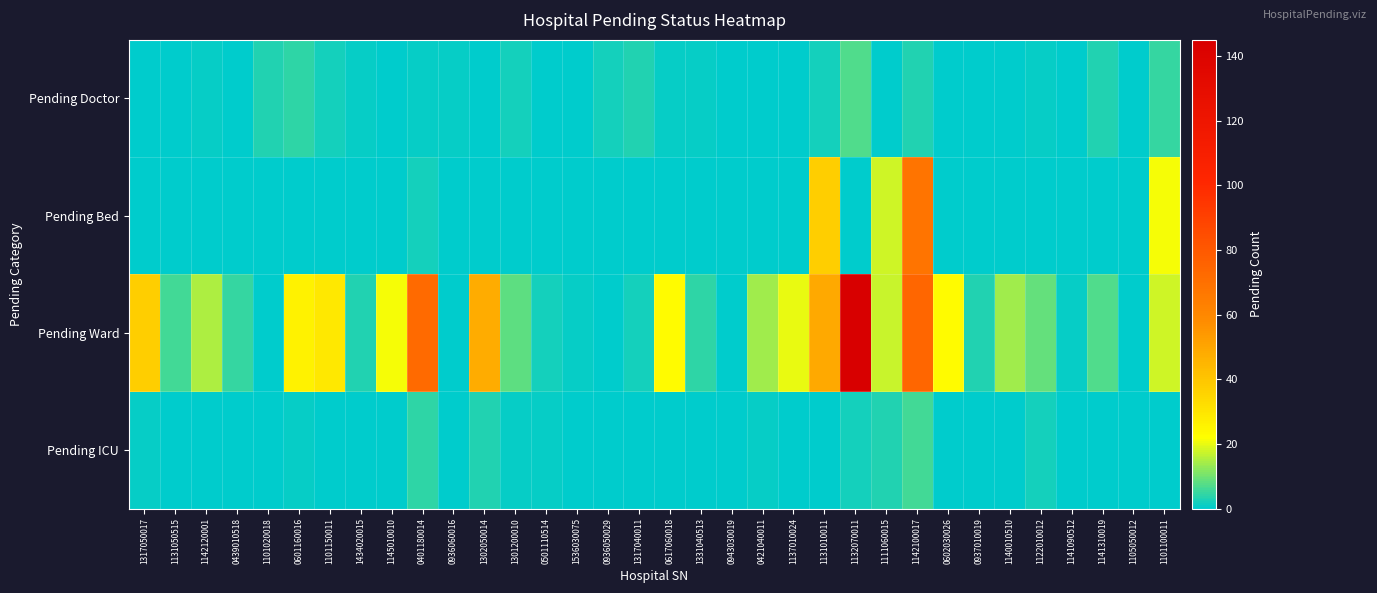

What is the total value across all series at 1131050515?

6